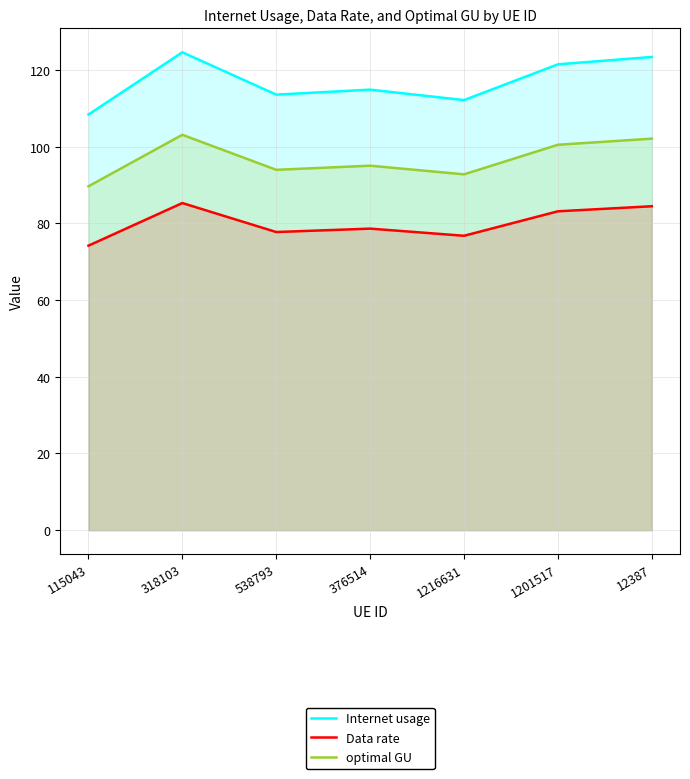

Where is Internet usage nearest to the value 116?

376514